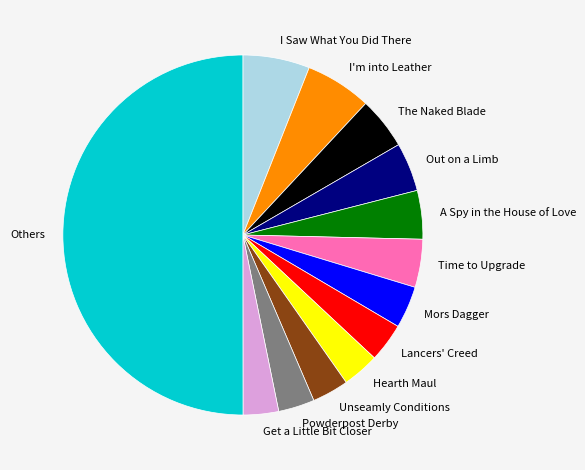

Do Others and Out on a Limb together represent more than half of the pie?

Yes